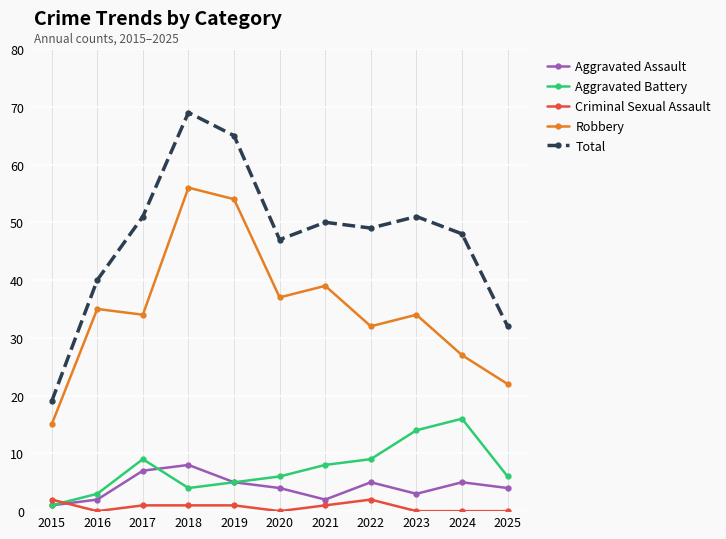

What is the value of the Total point at the 2nd from the left?

40